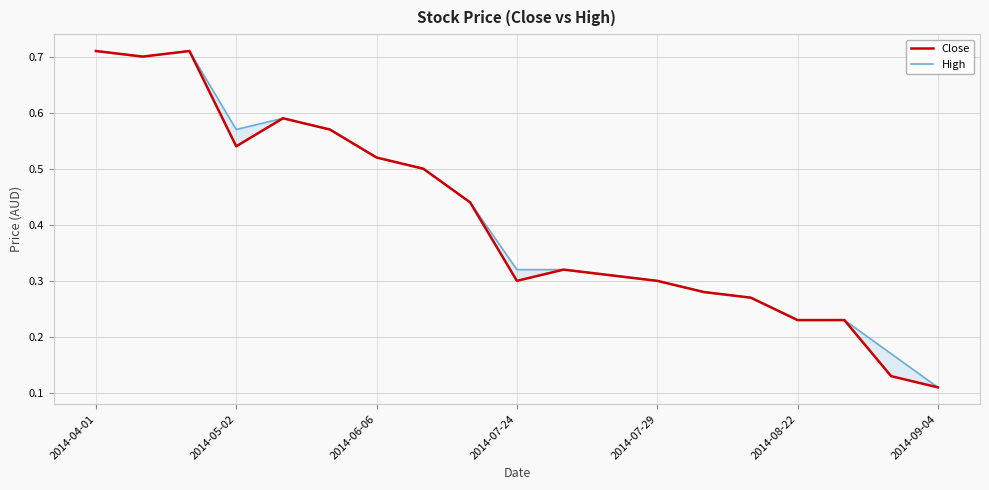

What is the maximum value shown in the chart?

0.7